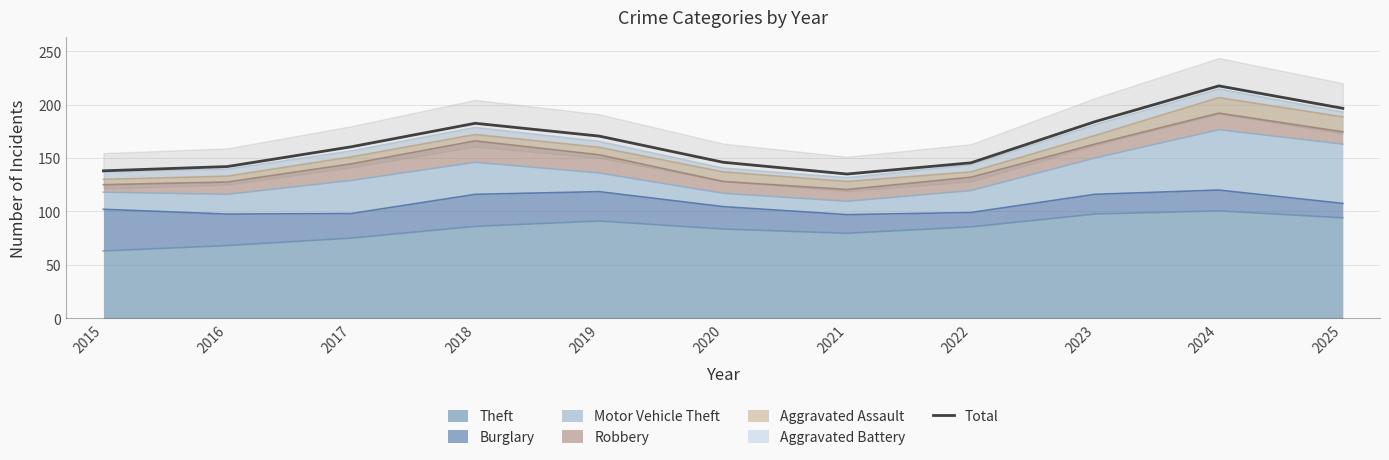

Rank the categories by value from lowest to highest.

2021, 2015, 2016, 2022, 2020, 2017, 2019, 2018, 2023, 2025, 2024